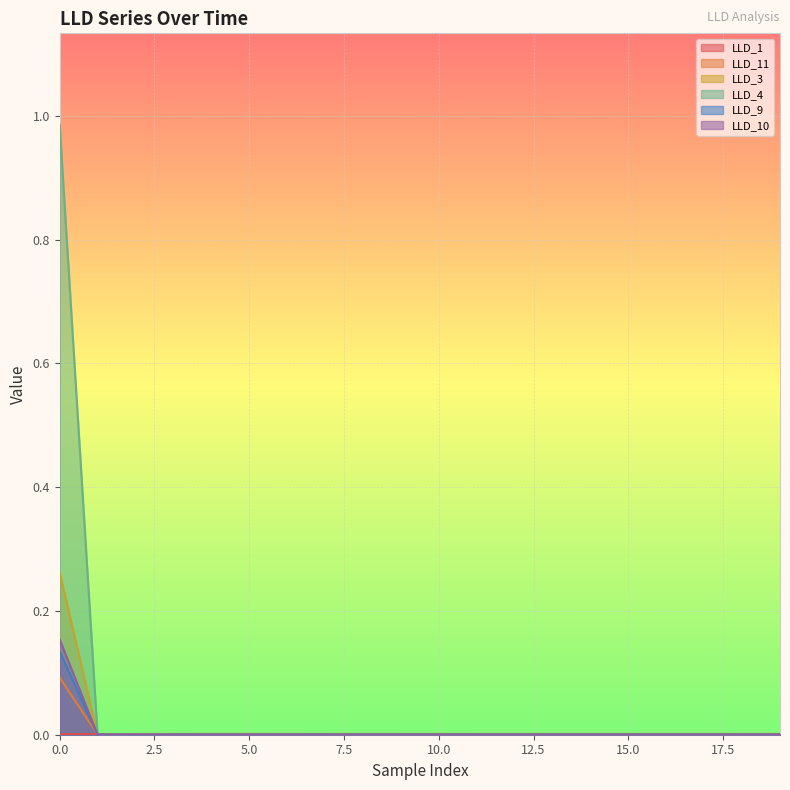

True or false: LLD_10 and LLD_9 cross at least once.

False